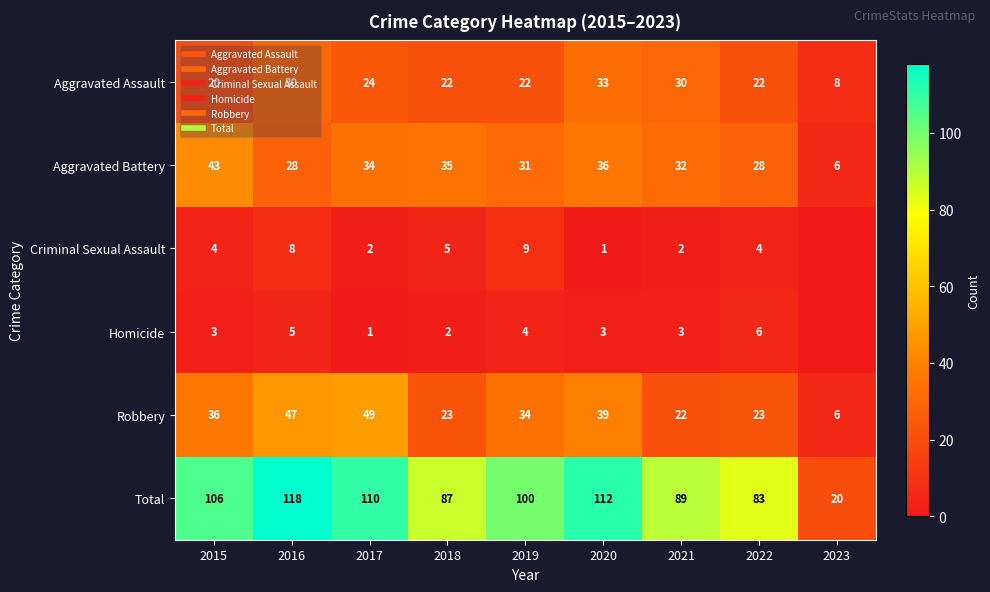

Where is Robbery nearest to the value 27?

2018